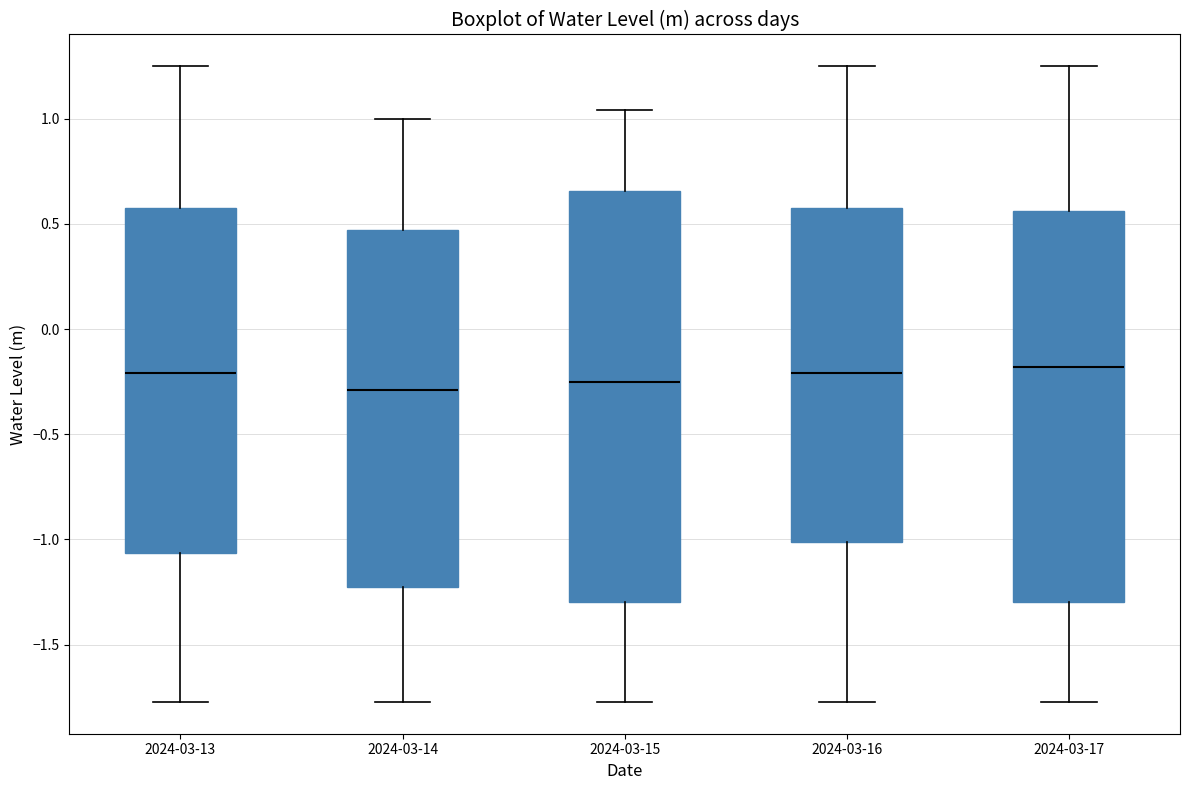

Reading left to right, transcribe this box plot: for each box, give where its median line is, the range the box spans, and where its two whiskers end, as read against the y-axis. The values are not printed on the chart, so give them approximately, as read against the axis.

2024-03-13: median -0.20, box -1.05 to 0.60, whiskers -1.75 to 1.25
2024-03-14: median -0.30, box -1.25 to 0.45, whiskers -1.75 to 1.00
2024-03-15: median -0.25, box -1.30 to 0.65, whiskers -1.75 to 1.05
2024-03-16: median -0.20, box -1.00 to 0.60, whiskers -1.75 to 1.25
2024-03-17: median -0.20, box -1.30 to 0.55, whiskers -1.75 to 1.25